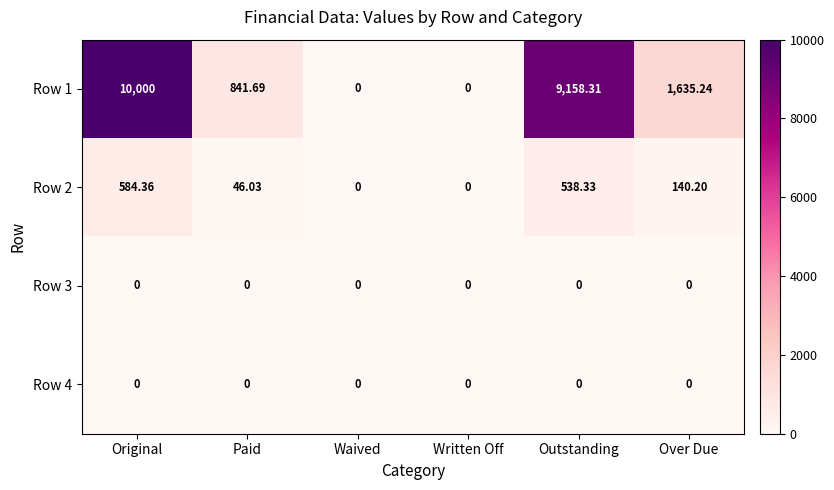

Is the value of Row 3 at Outstanding greater than the value of Row 2 at Outstanding?

No